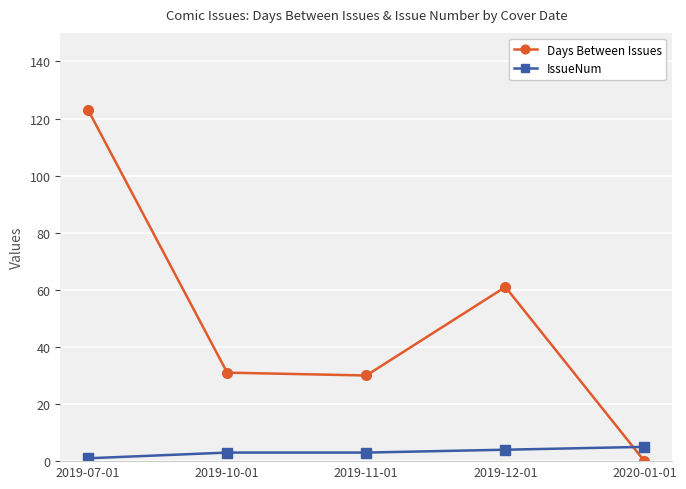

How many intersections are there between IssueNum and Days Between Issues?

1